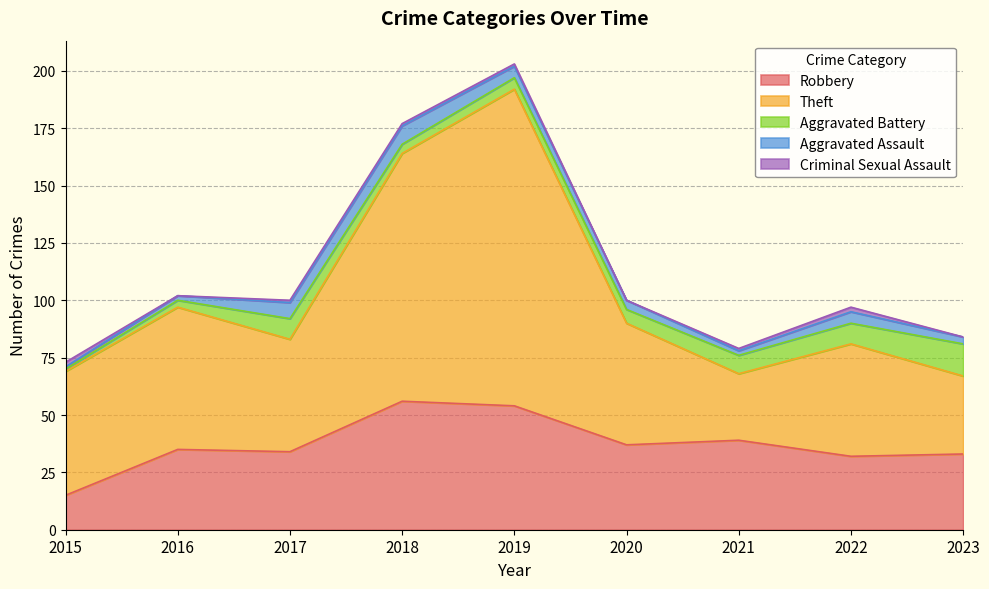

Where do Criminal Sexual Assault and Aggravated Battery first cross each other?

2015 and 2016